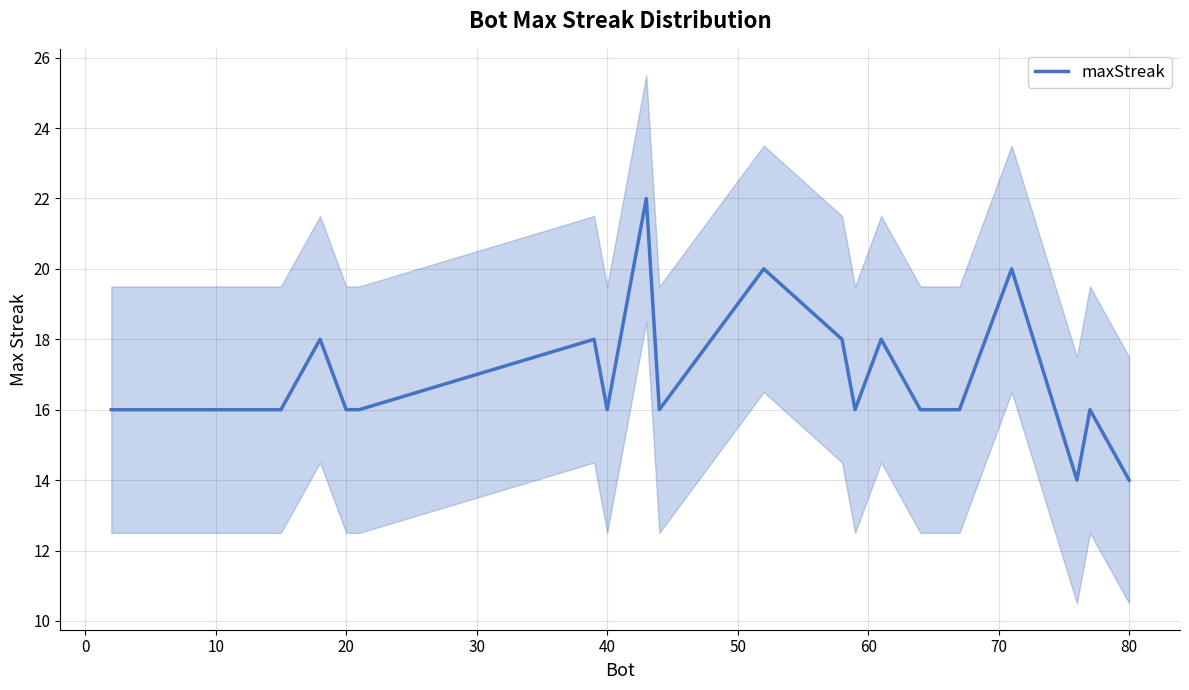

What is the minimum value for maxStreak?

14